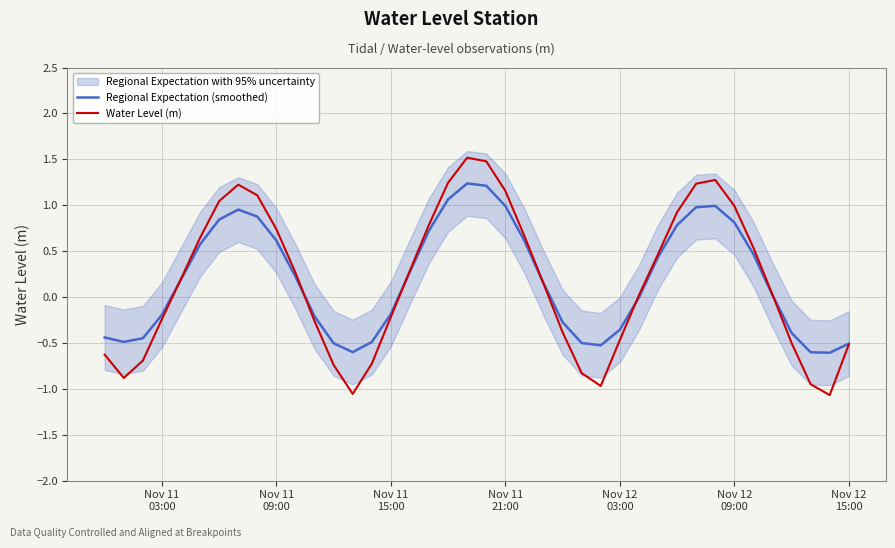

What is the lowest value of the Water Level (m) series?

-1.1